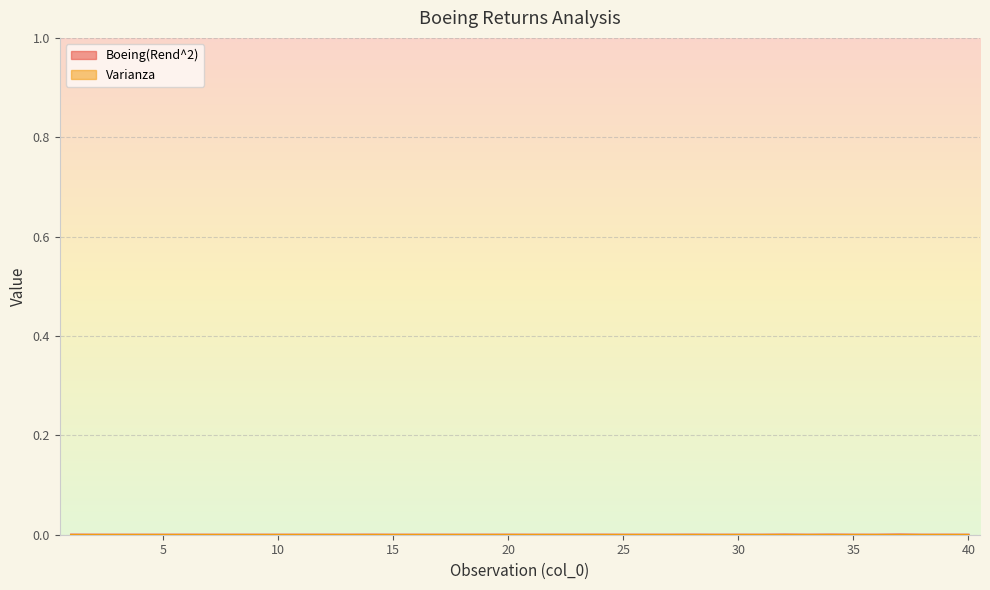

Rank the categories by value from lowest to highest.

8, 31, 38, 7, 21, 15, 26, 25, 13, 10, 3, 29, 36, 5, 18, 33, 16, 27, 9, 17, 4, 40, 11, 35, 30, 19, 22, 6, 23, 2, 12, 39, 20, 24, 14, 28, 1, 34, 32, 37